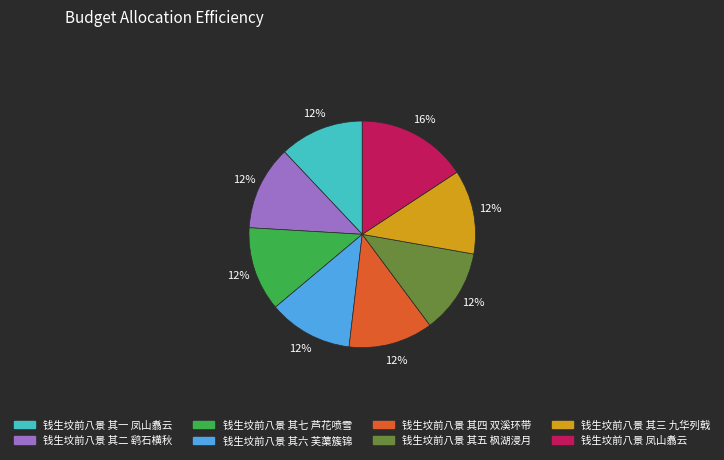

How many slices are in this pie chart?

8